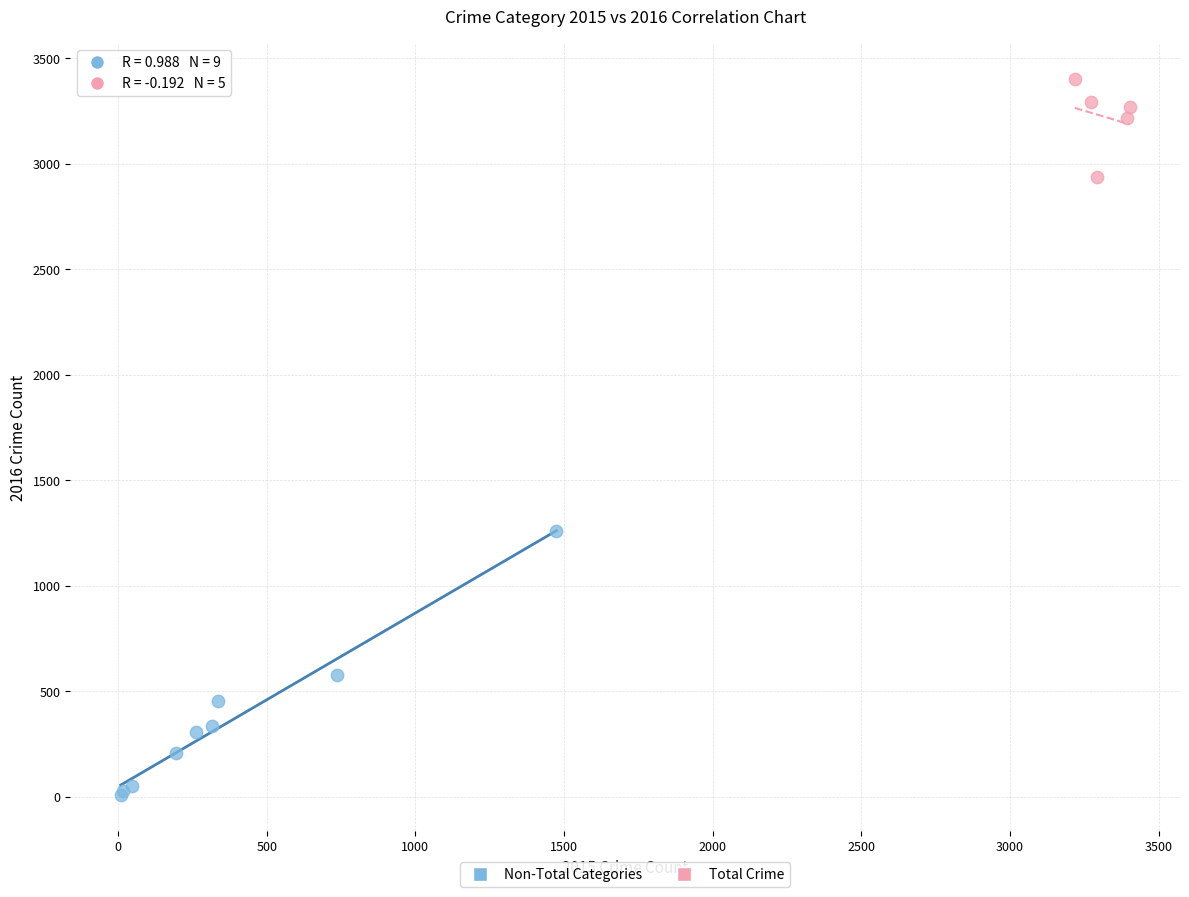

What are all the series names shown in the legend?

Non-Total Categories, Total Crime